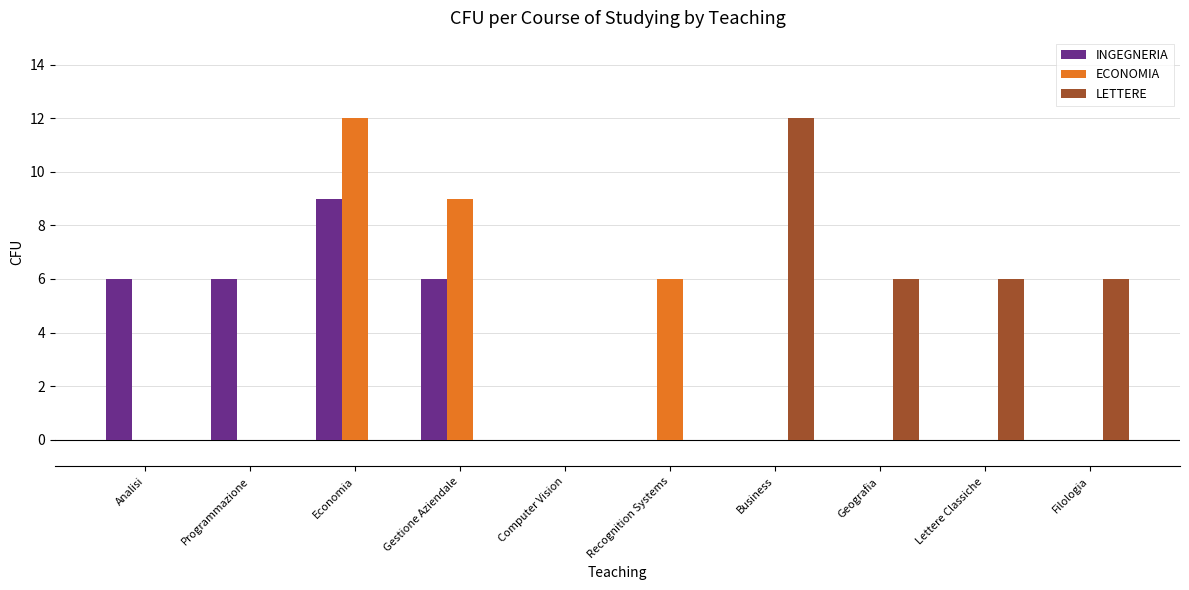

Which series changed the most between Programmazione and Economia?

ECONOMIA